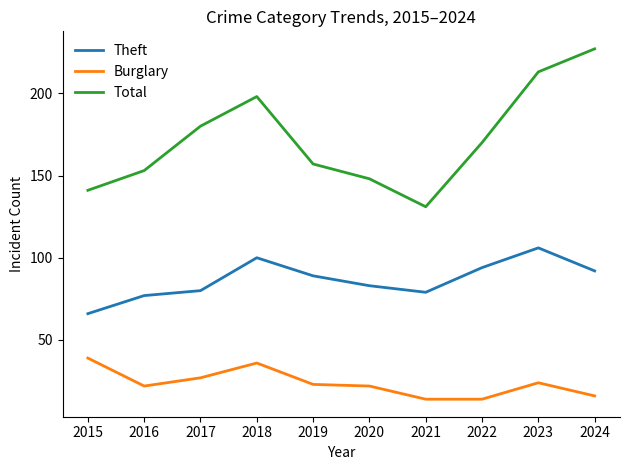

In Theft, how many points are higher than both neighbors (excluding endpoints)?

2